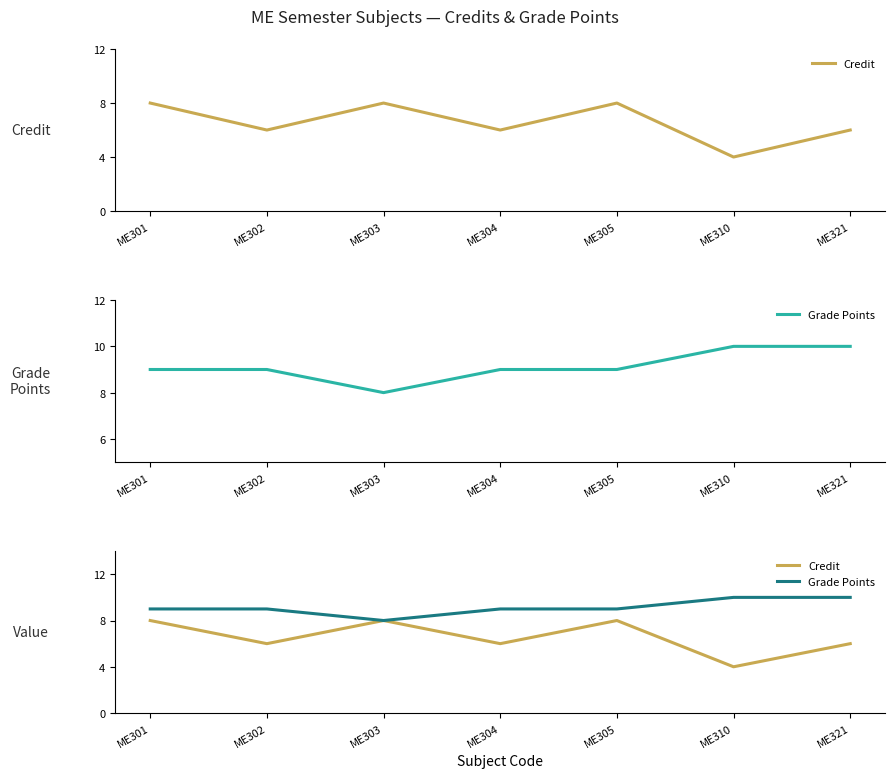

What is the minimum value for Grade Points?

8